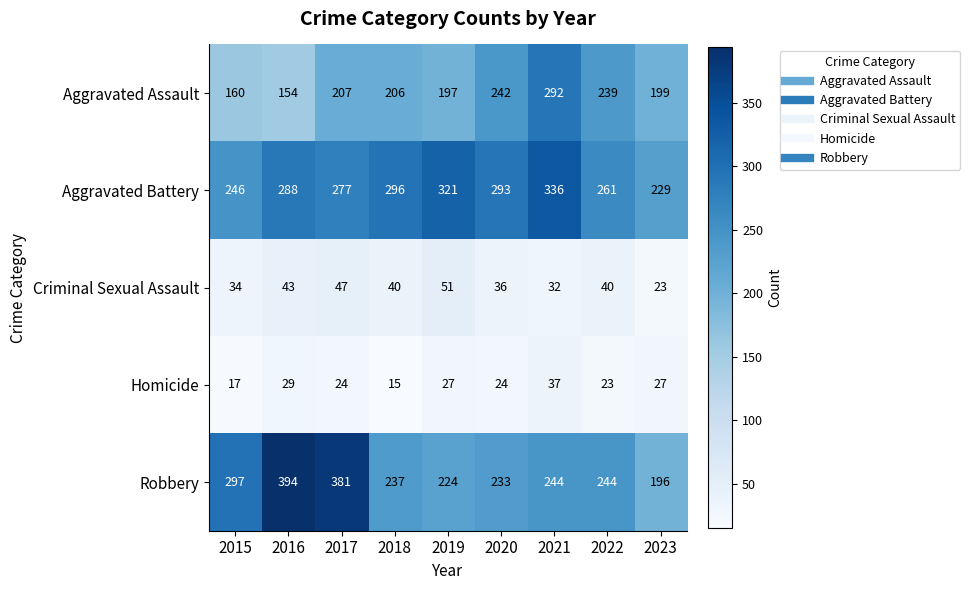

Which category has the lowest value in the Criminal Sexual Assault series?

2023